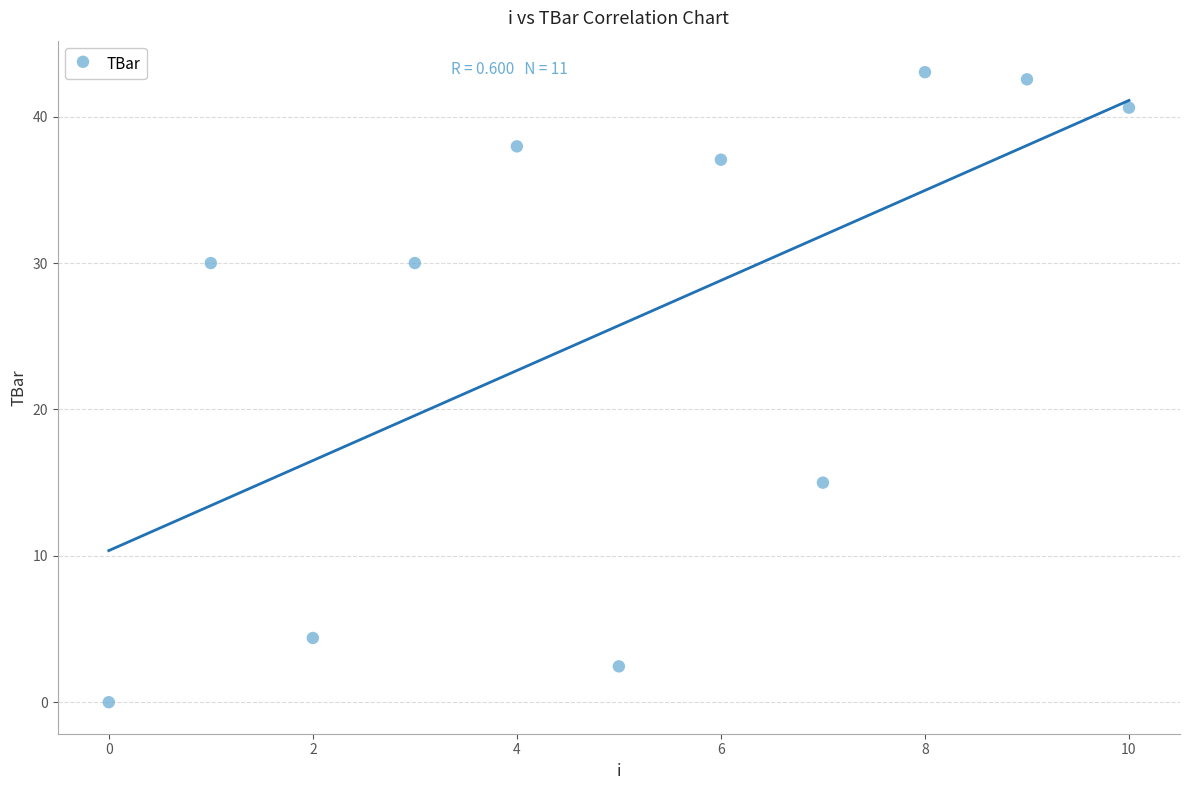

What Y value in the scatter plot is closest to 21?

15.0